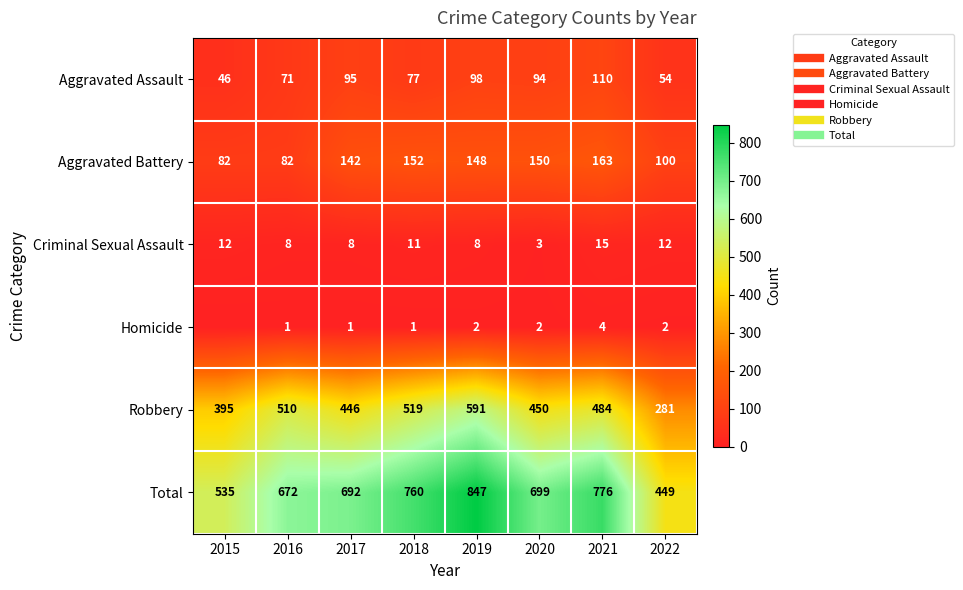

What is the difference between the second highest and second lowest values in the Aggravated Battery series?

70